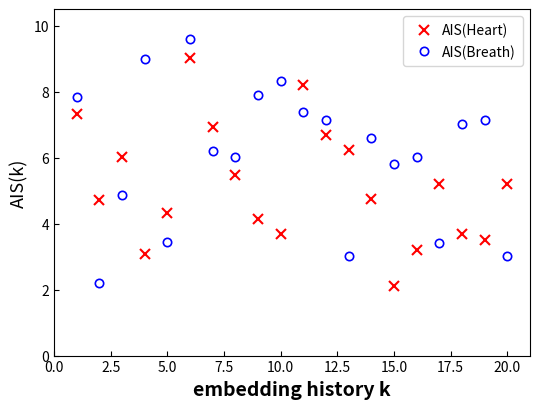

Which series has the largest total across all categories?

AIS(Breath)